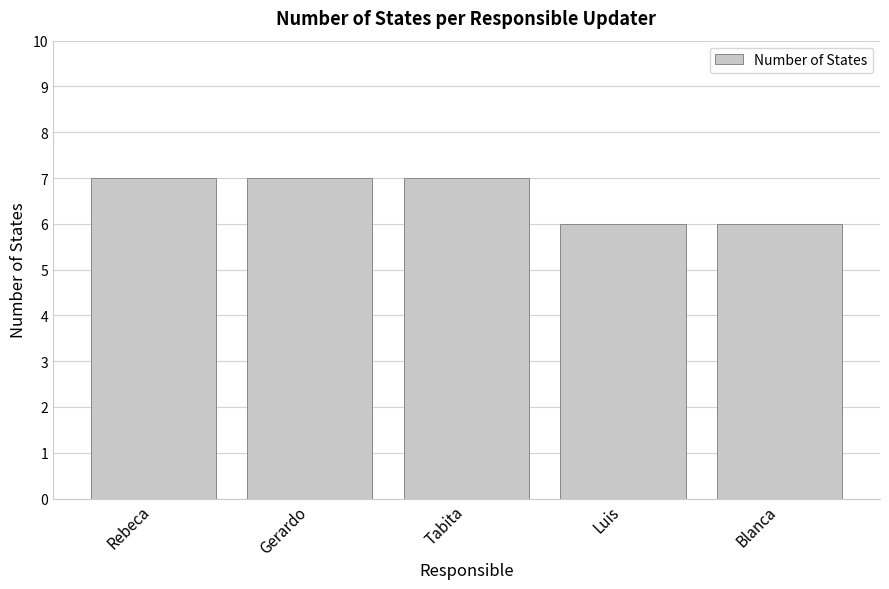

What is the label of the 2nd bar from the right?

Luis